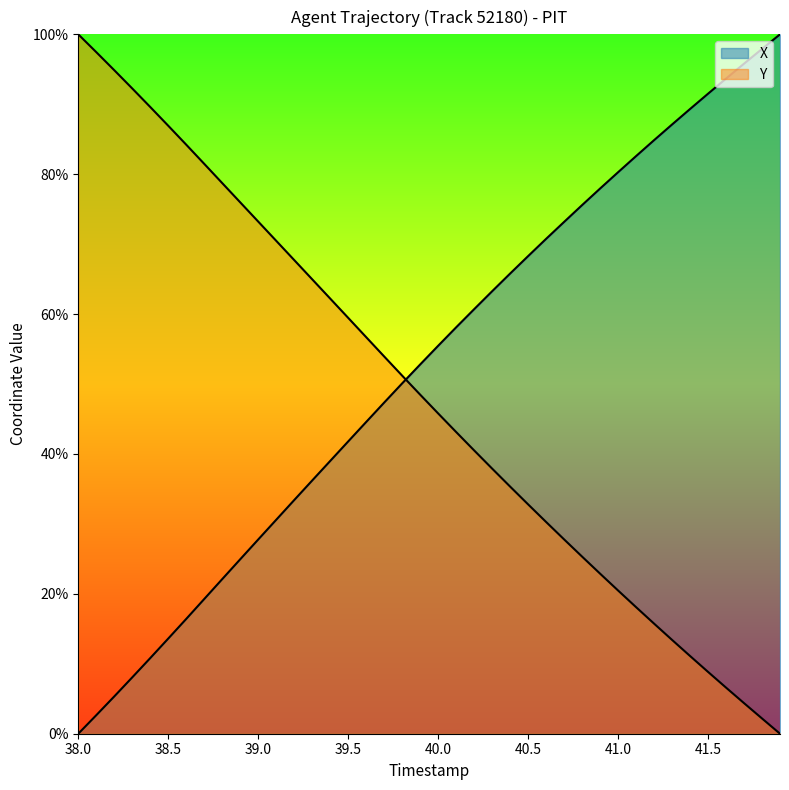

Reading left to right, what are all the values shown in this chart?

X: 38.0=0.0	38.1=2.6	38.2=5.3	38.3=8.1	38.4=10.8	38.5=13.6	38.6=16.4	38.7=19.3	38.8=22.1	38.9=24.9	39.0=27.8	39.1=30.6	39.2=33.4	39.3=36.2	39.4=39.0	39.5=41.8	39.6=44.6	39.7=47.3	39.8=50.1	39.9=52.8	40.0=55.5	40.1=58.1	40.2=60.7	40.3=63.3	40.4=65.8	40.5=68.3	40.6=70.8	40.7=73.2	40.8=75.6	40.9=77.9	41.0=80.3	41.1=82.6	41.2=84.9	41.3=87.1	41.4=89.3	41.5=91.5	41.6=93.7	41.7=95.8	41.8=97.9	41.9=100.0
Y: 38.0=100.0	38.1=97.5	38.2=94.9	38.3=92.3	38.4=89.6	38.5=86.9	38.6=84.2	38.7=81.5	38.8=78.7	38.9=76.0	39.0=73.2	39.1=70.5	39.2=67.7	39.3=65.0	39.4=62.2	39.5=59.5	39.6=56.7	39.7=53.9	39.8=51.2	39.9=48.5	40.0=45.8	40.1=43.1	40.2=40.5	40.3=37.9	40.4=35.3	40.5=32.8	40.6=30.3	40.7=27.8	40.8=25.3	40.9=22.9	41.0=20.5	41.1=18.1	41.2=15.7	41.3=13.4	41.4=11.1	41.5=8.8	41.6=6.6	41.7=4.4	41.8=2.2	41.9=0.0